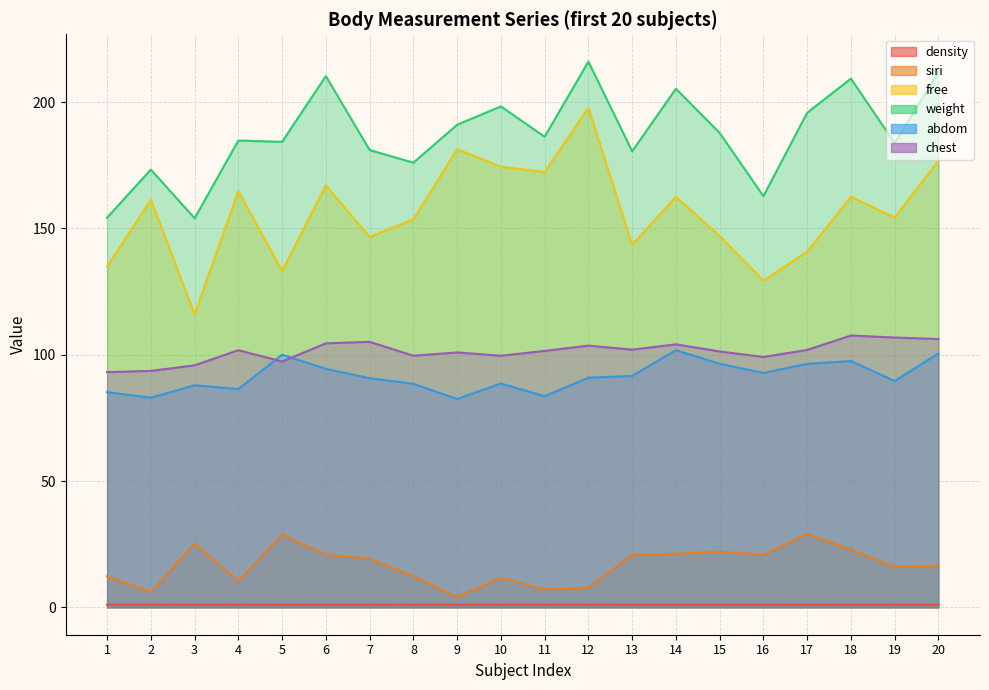

Which category has the highest value in the density series?

9